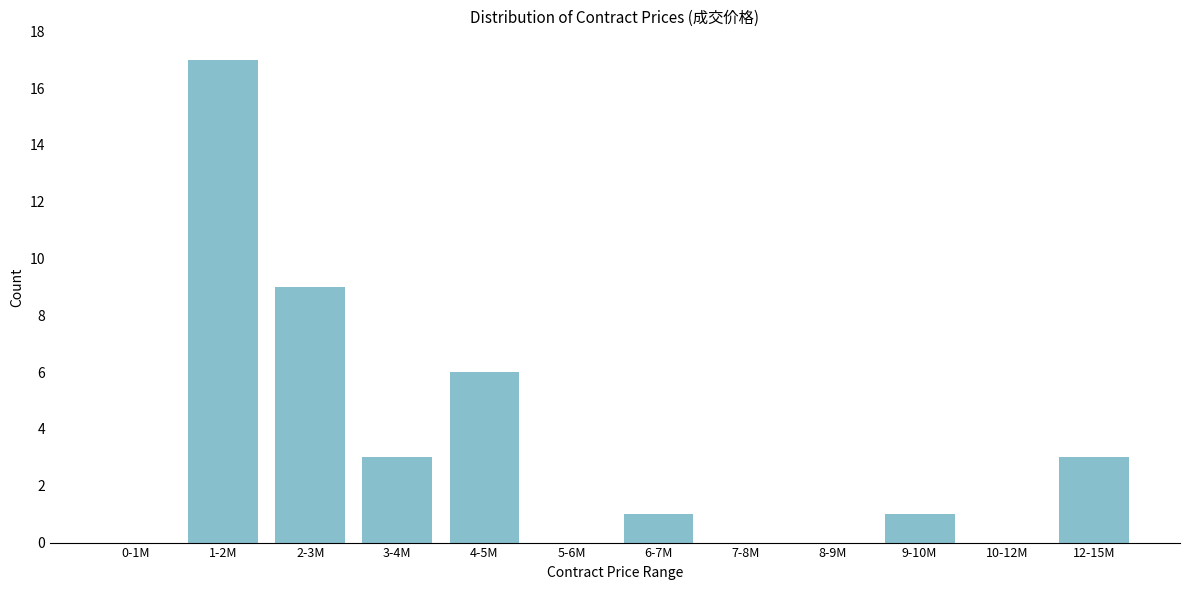

Reading right to left, transcribe all the data shown in this chart.

12-15M=3	10-12M=0	9-10M=1	8-9M=0	7-8M=0	6-7M=1	5-6M=0	4-5M=6	3-4M=3	2-3M=9	1-2M=17	0-1M=0